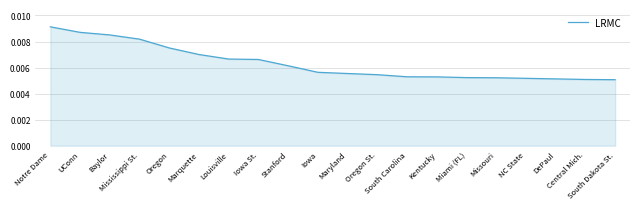

How many lines are shown in the chart?

1